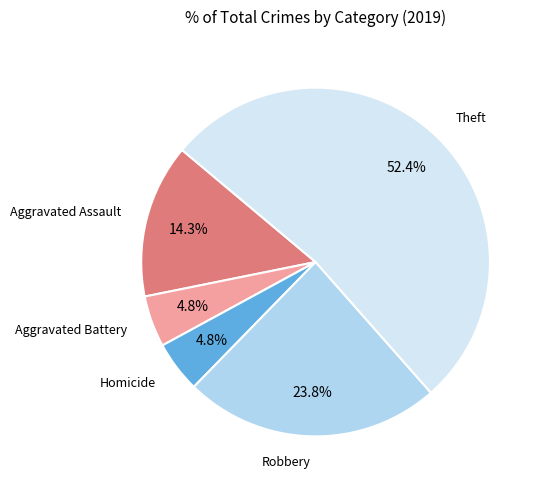

Is there any slice that represents more than half of the pie?

Yes